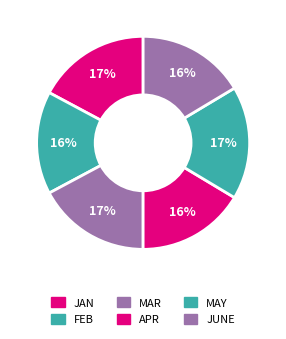

How many slices are in this pie chart?

6